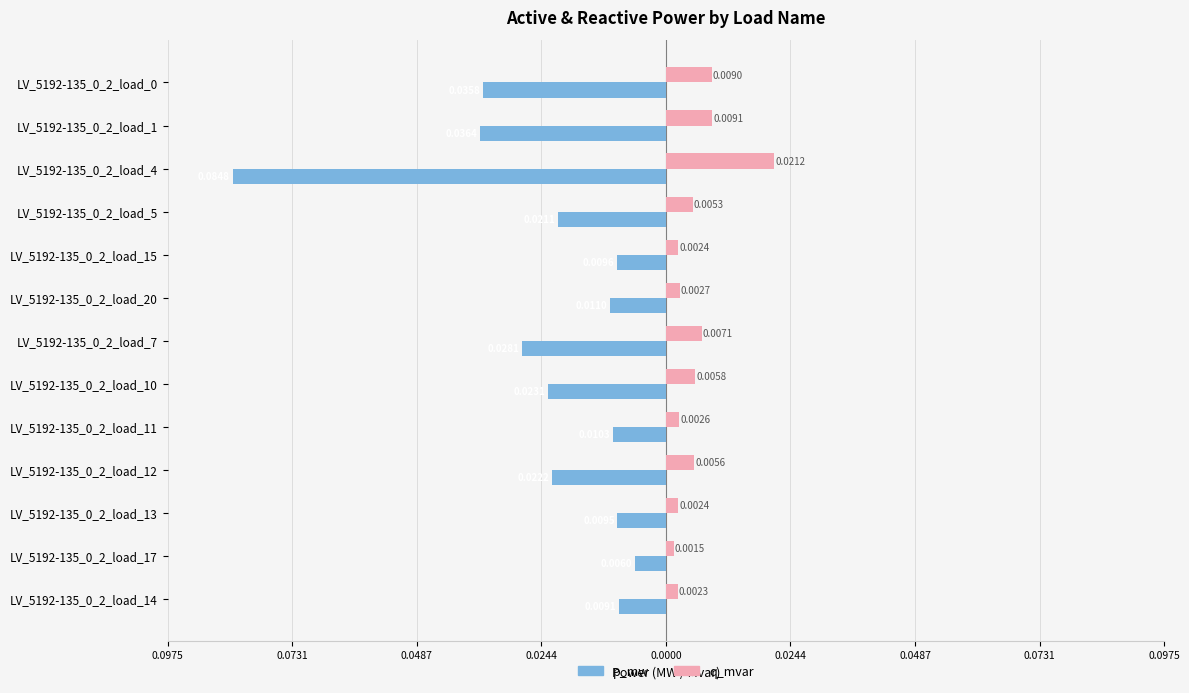

What are all the series names shown in the legend?

p_mw, q_mvar